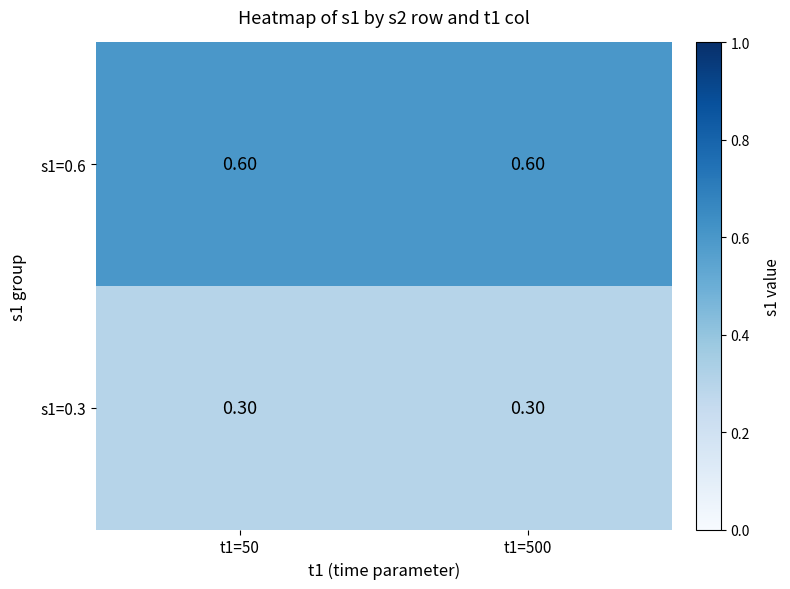

Is the value of s1=0.3 at t1=500 greater than the value of s1=0.6 at t1=50?

No